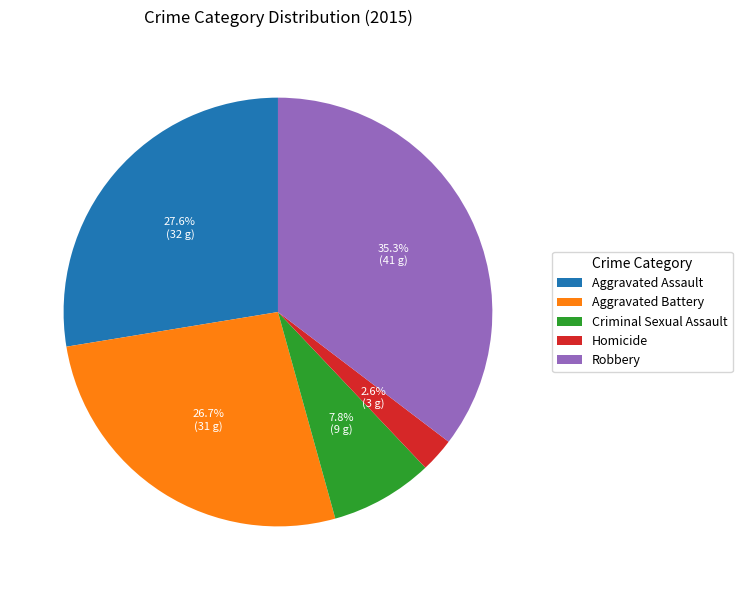

Which slice is the smallest?

Homicide